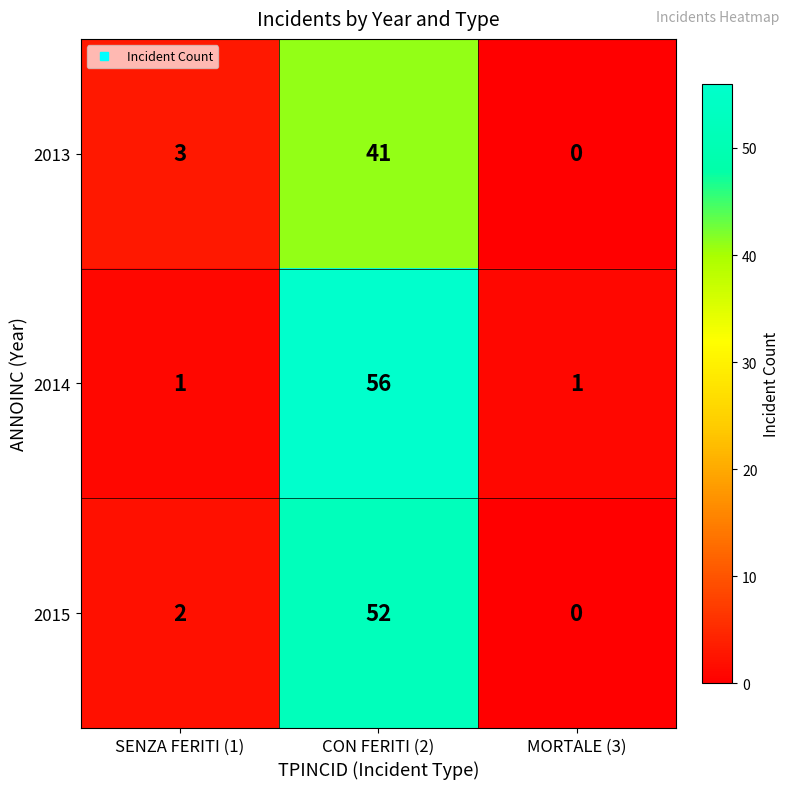

True or false: 2013 has a value of 41 at CON FERITI (2).

True